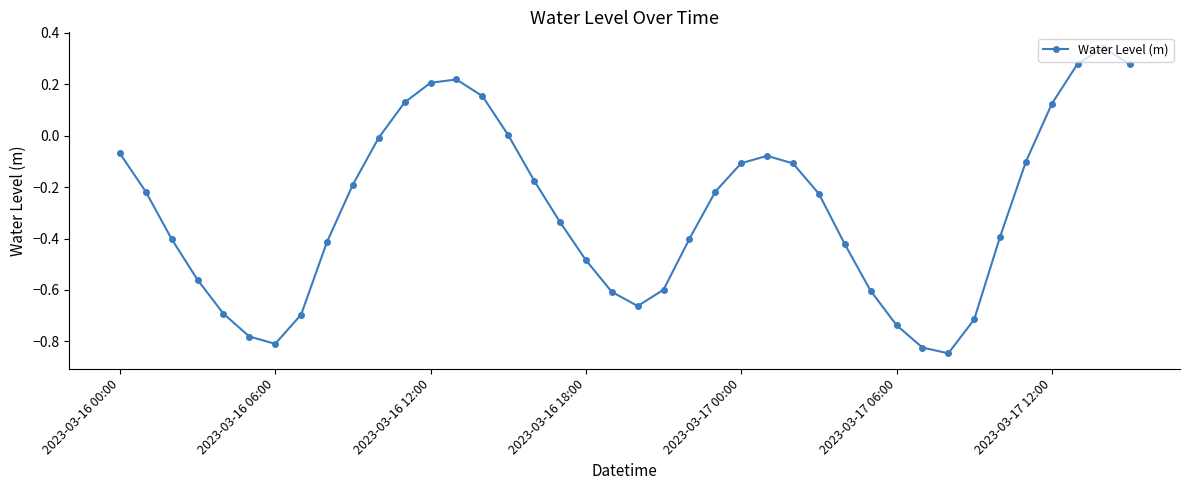

True or false: the data has more than 1 interior local peaks.

True